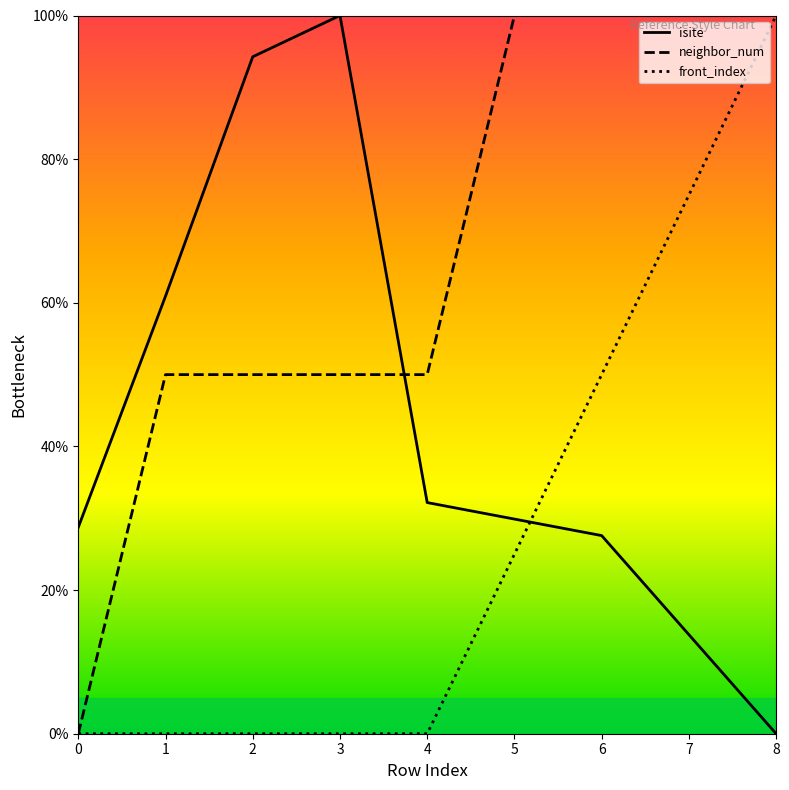

Reading left to right, transcribe all the data shown in this chart.

isite: 0=28.7	1=60.9	2=94.3	3=100.0	4=32.2	5=29.9	6=27.6	7=13.8	8=0.0
neighbor_num: 0=0.0	1=50.0	2=50.0	3=50.0	4=50.0	5=100.0	6=100.0	7=100.0	8=100.0
front_index: 0=0.0	1=0.0	2=0.0	3=0.0	4=0.0	5=25.0	6=50.0	7=75.0	8=100.0